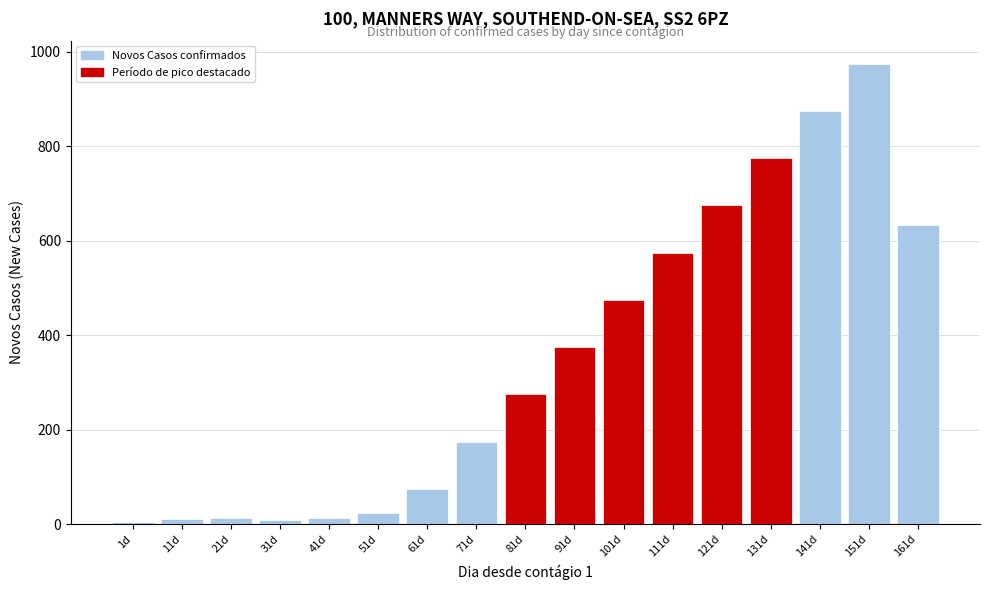

What is the greatest value displayed?

975